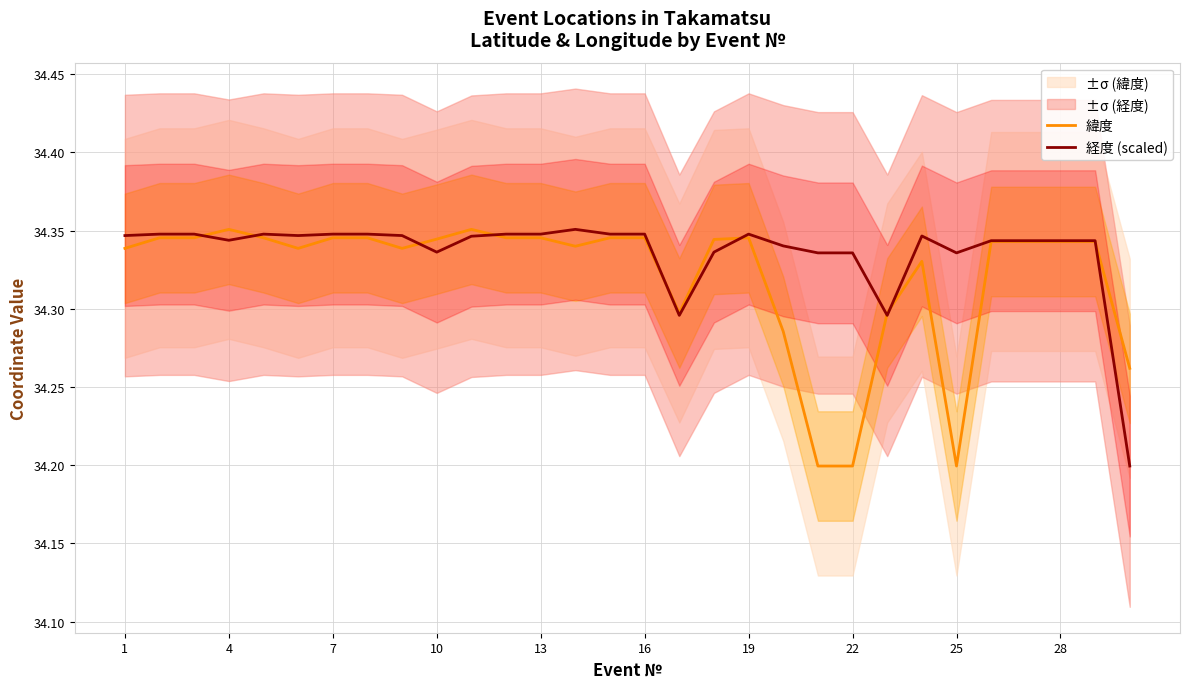

What is the difference between the second highest and second lowest values in the 緯度 series?

0.2